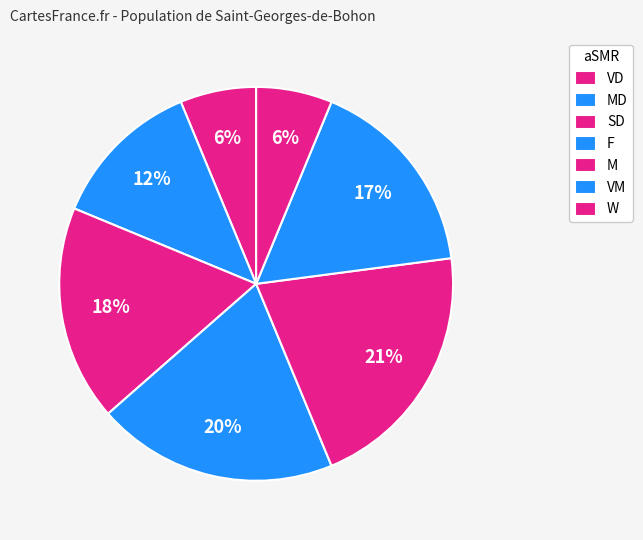

To the nearest percent, what portion does VD represent?

6%